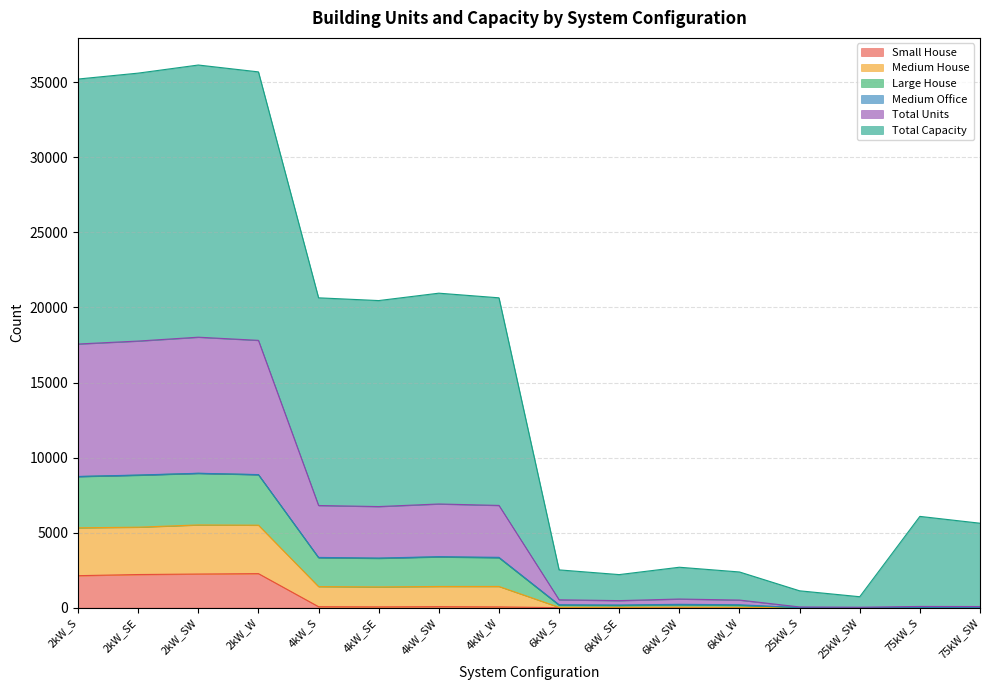

The Medium House series shows 54 at 25kW_SW. True or false?

False